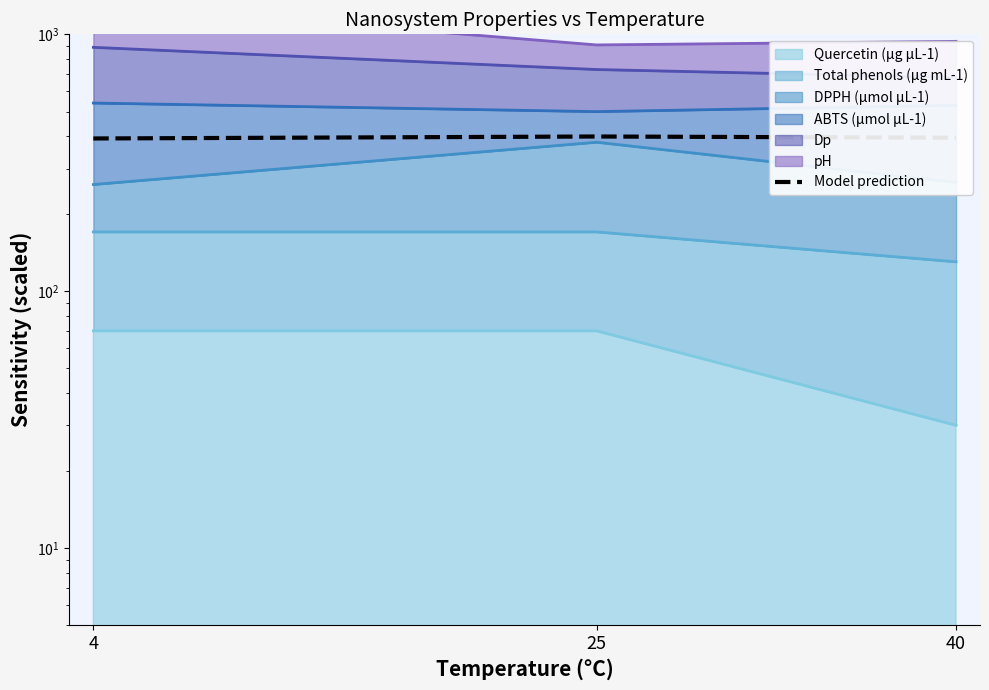

How many distinct data groups are displayed?

1